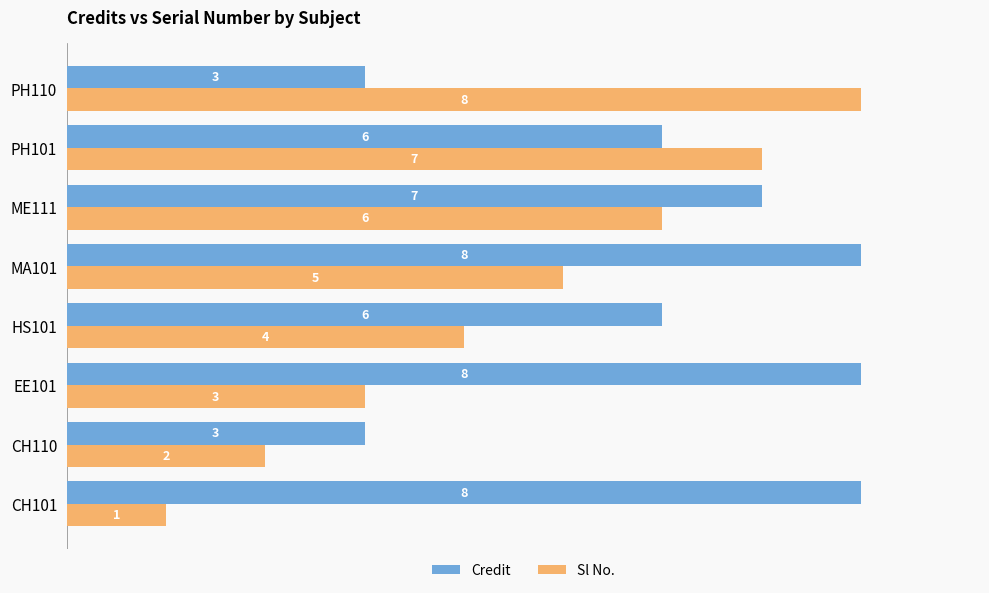

Is it true that Sl No. equals 1 at CH110?

False